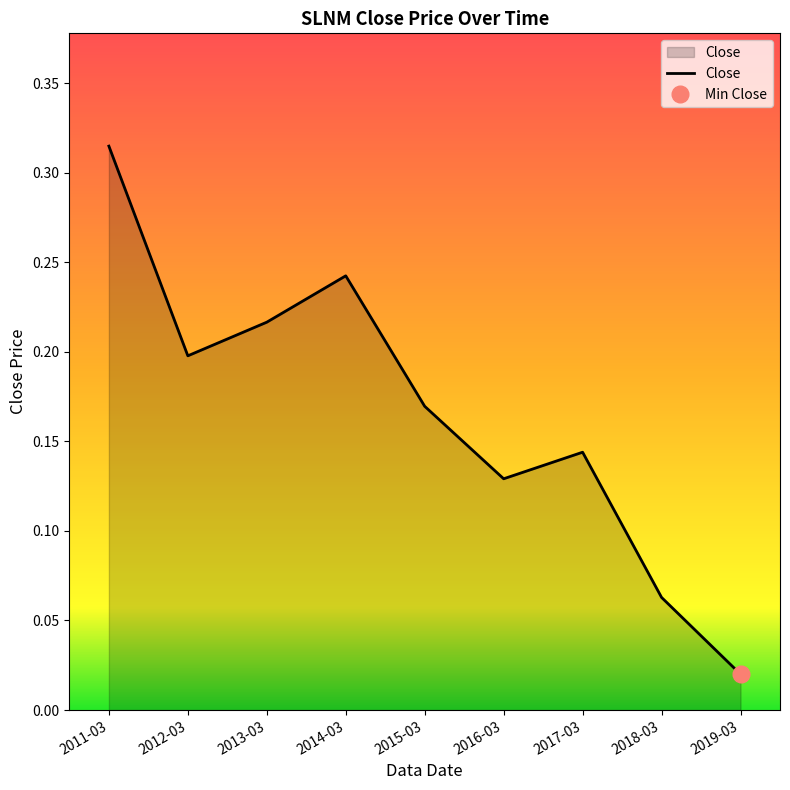

True or false: the data has more than 1 interior local peaks.

True